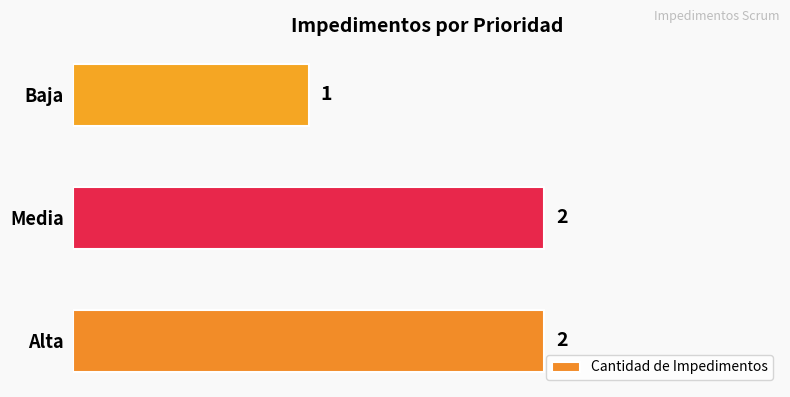

Count the values in the range 1 to 2.

3